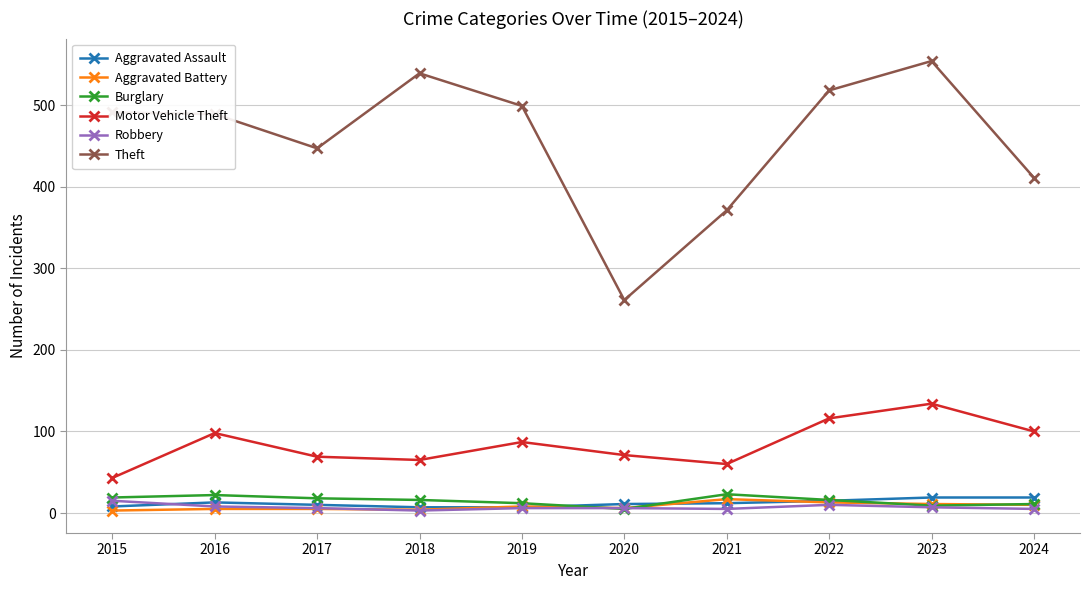

What is the greatest value displayed?

554